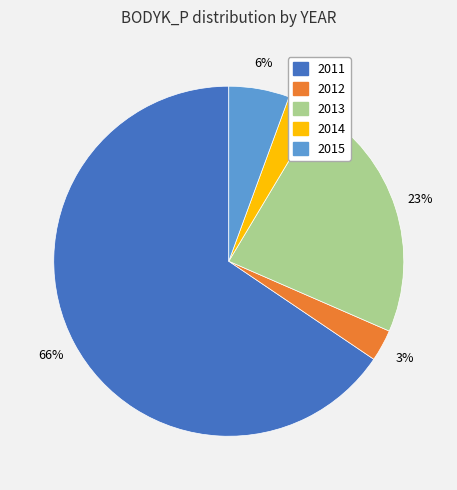

Does 2011 account for over 50% of the chart?

Yes